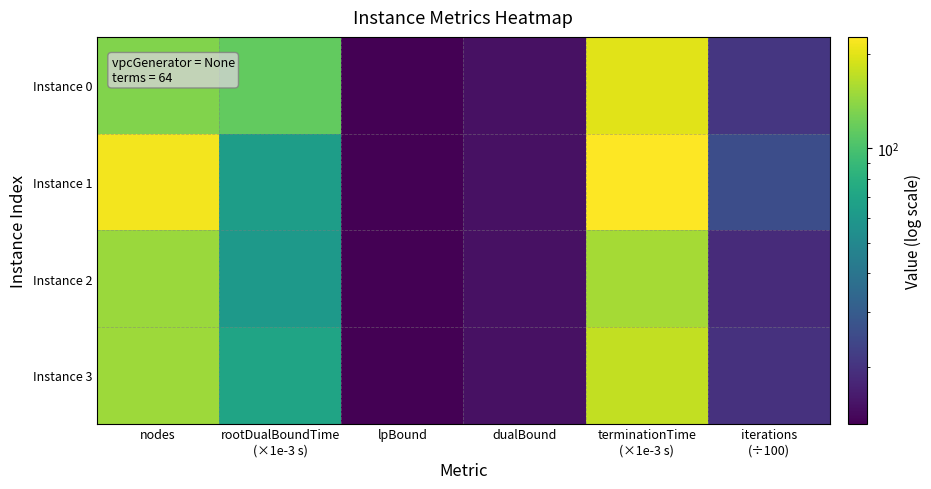

What is the difference between the highest and lowest values at nodes?

82.0